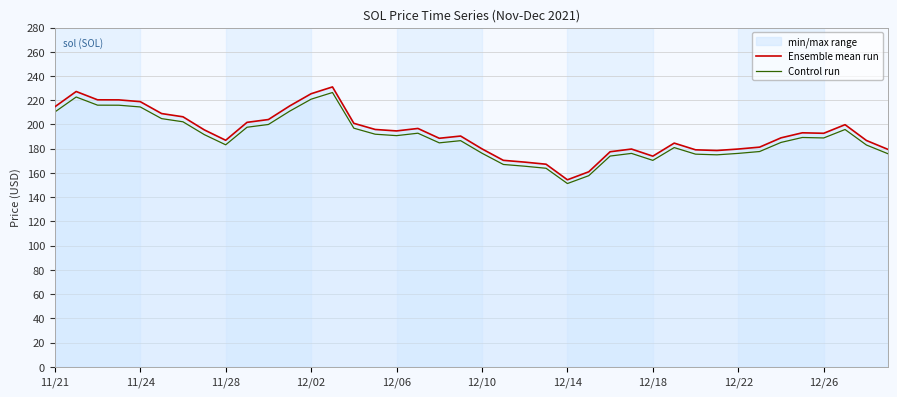

What is the highest value of the Ensemble mean run series?

231.0